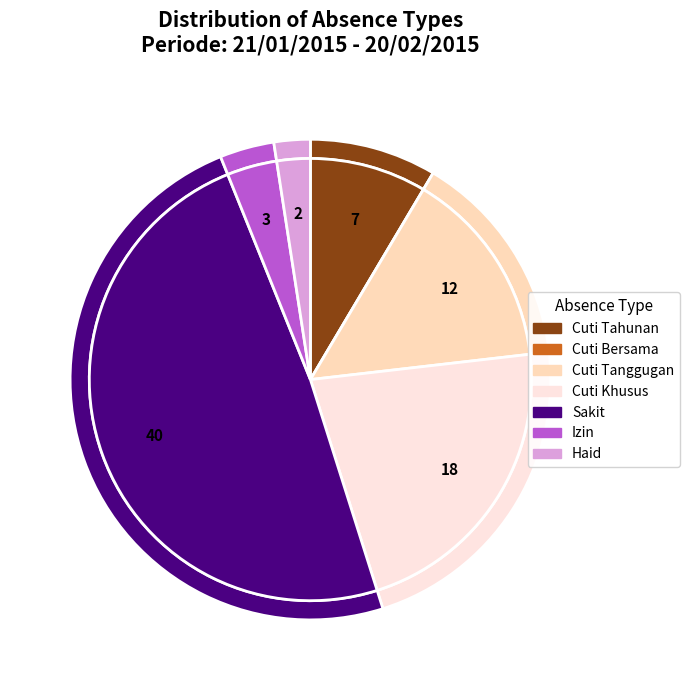

What percentage is the Cuti Tahunan slice, to the nearest percent?

9%